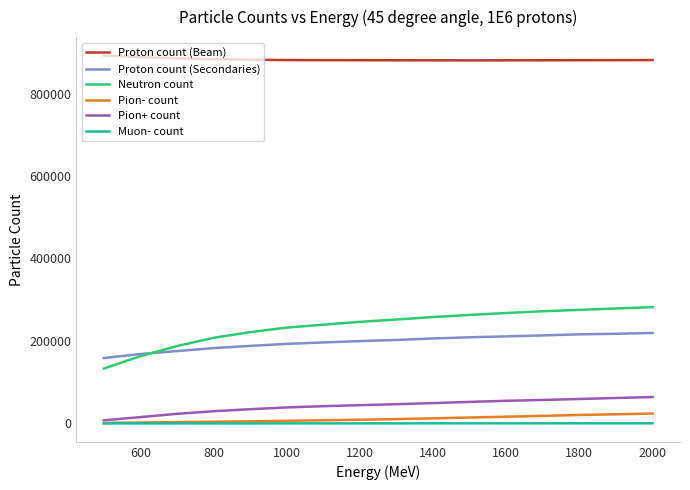

Does the chart have visible grid lines?

No